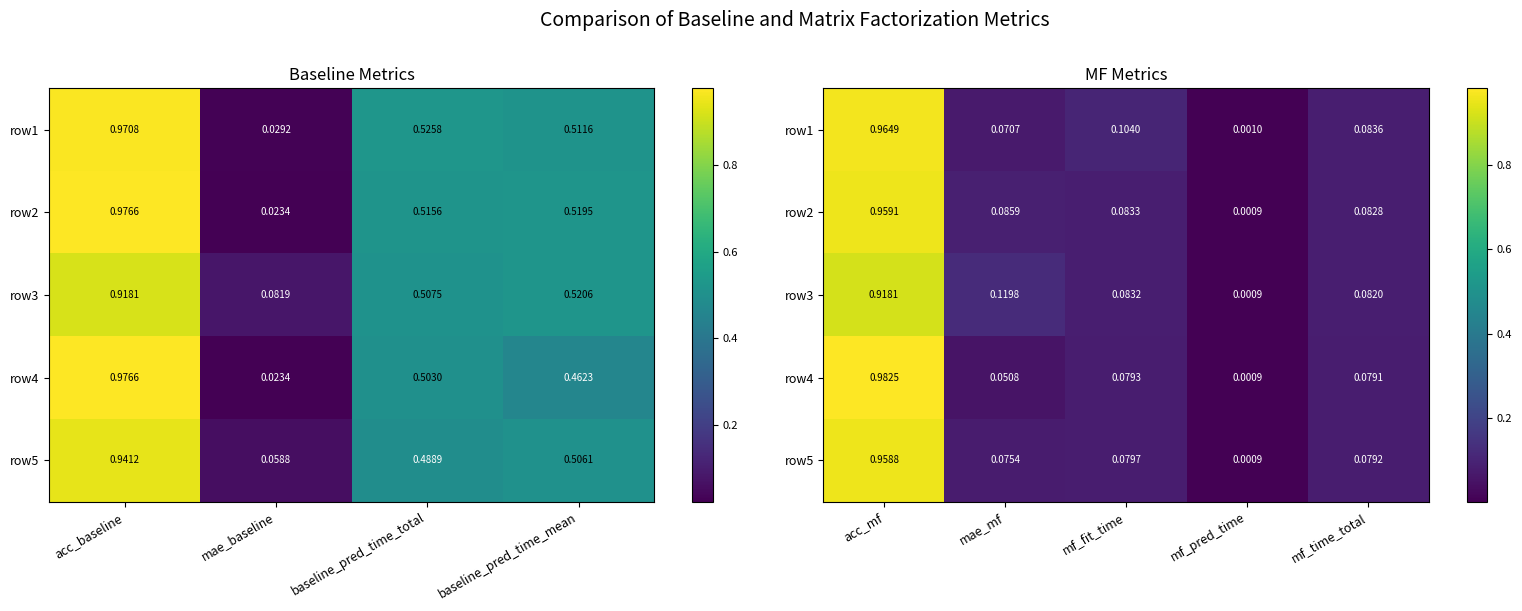

The row4 series shows 0.0 at mf_pred_time. True or false?

False